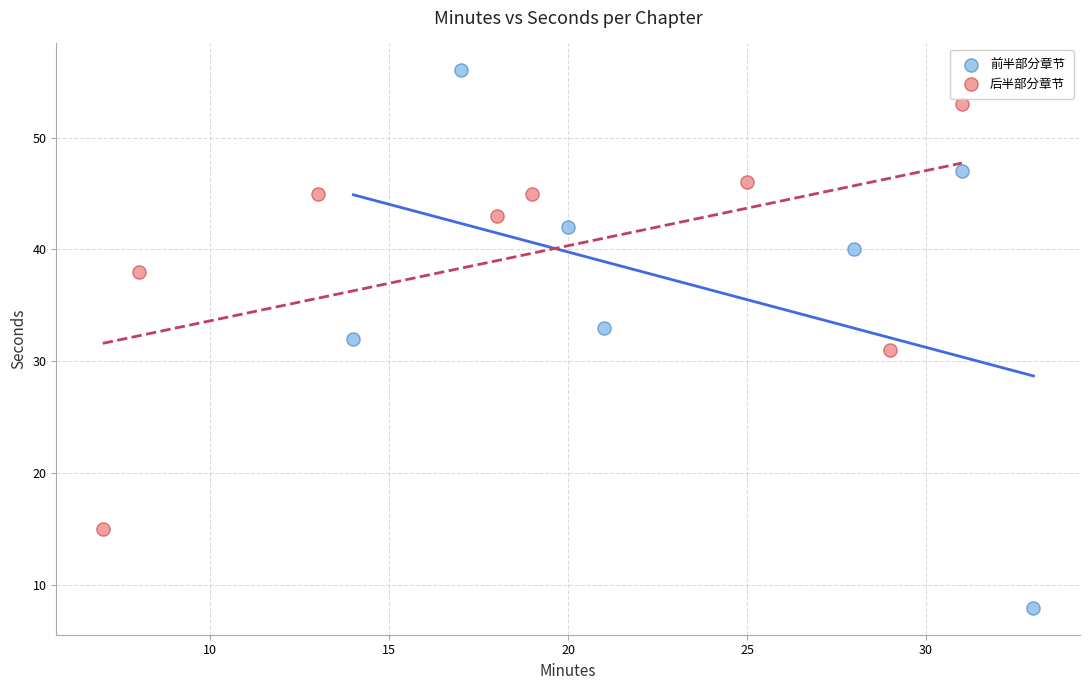

Which series has the widest spread of Y values?

前半部分章节